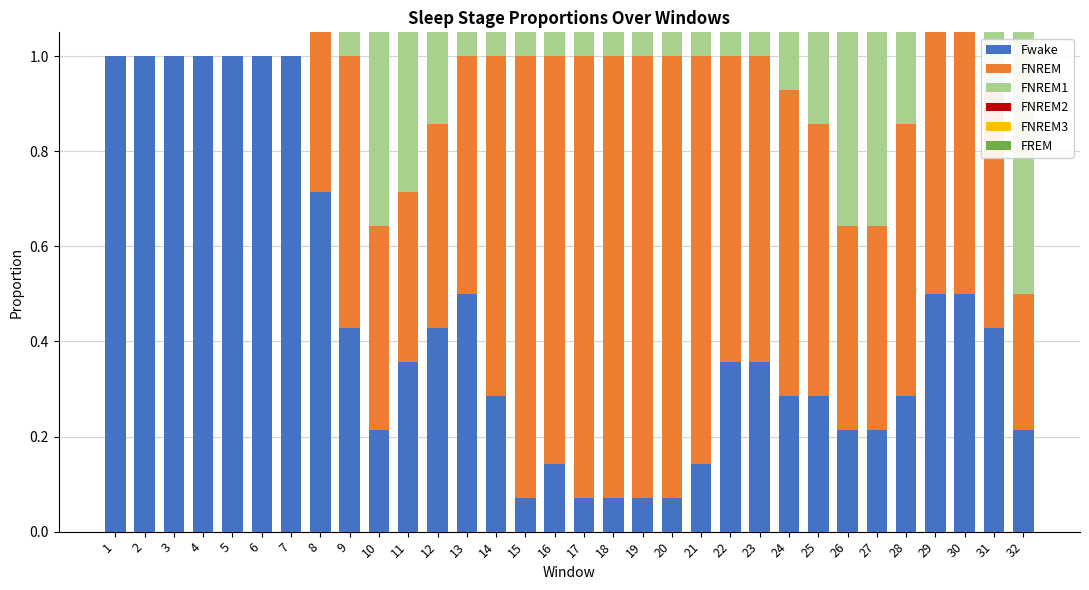

True or false: FNREM1 has a value of 0.4 at 6.

False